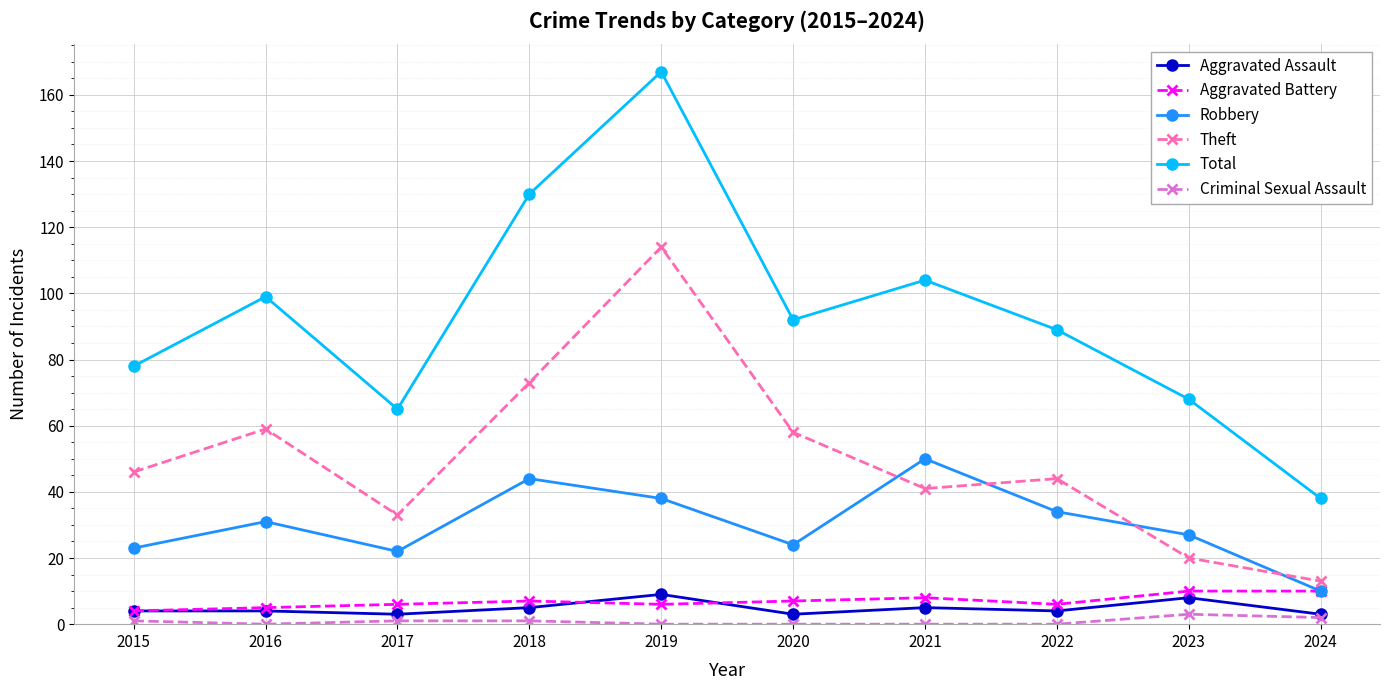

The value of Aggravated Assault at 2020 is 3. True or false?

True